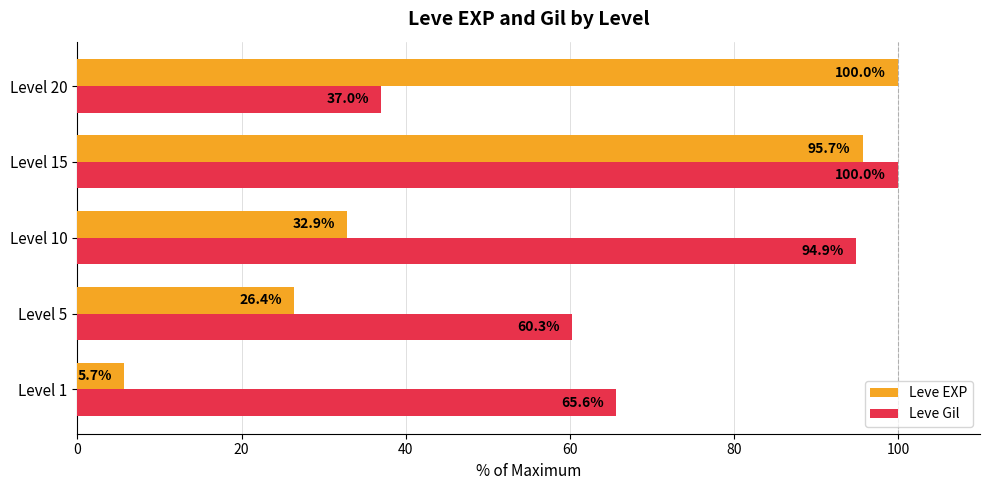

What is the sum of the Leve EXP values at Level 1 and Level 5?

32.1